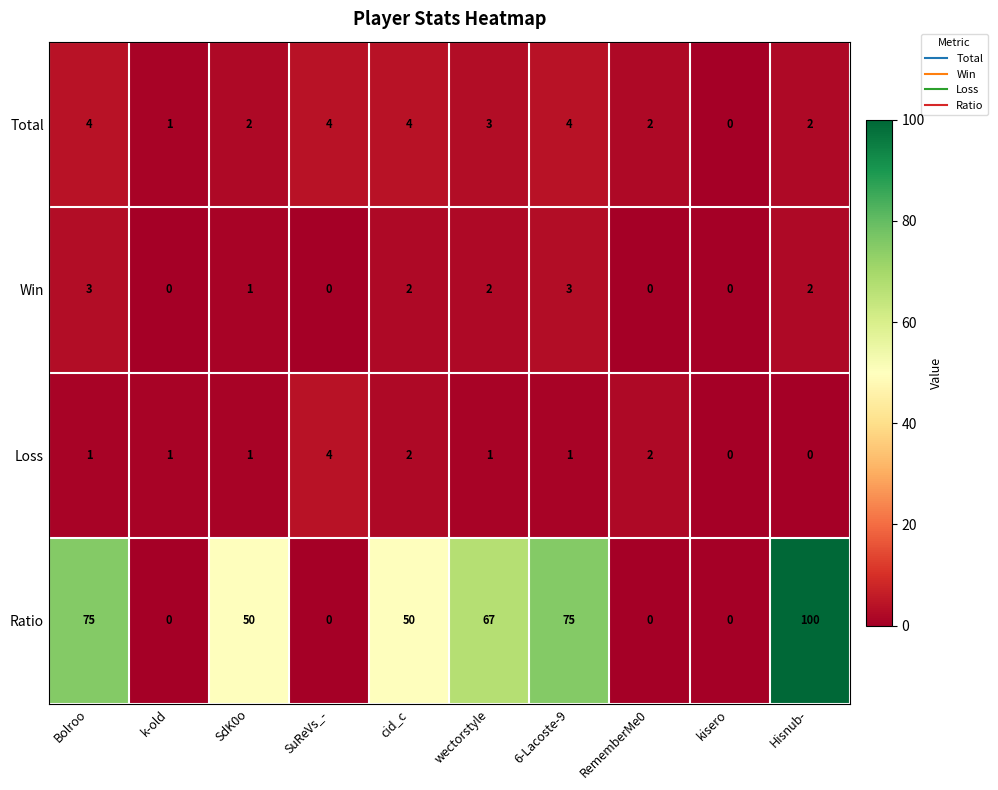

Which series has the widest spread of values?

Ratio